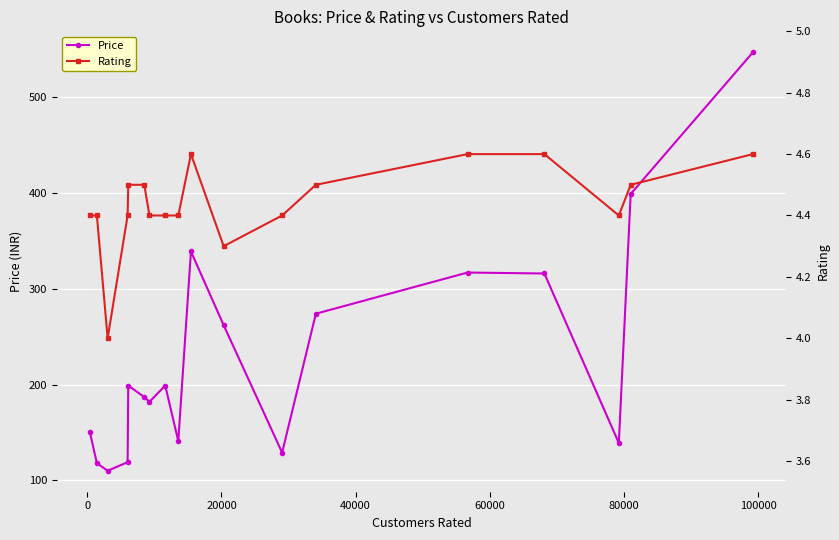

How many interior local valleys does the Rating series have?

3